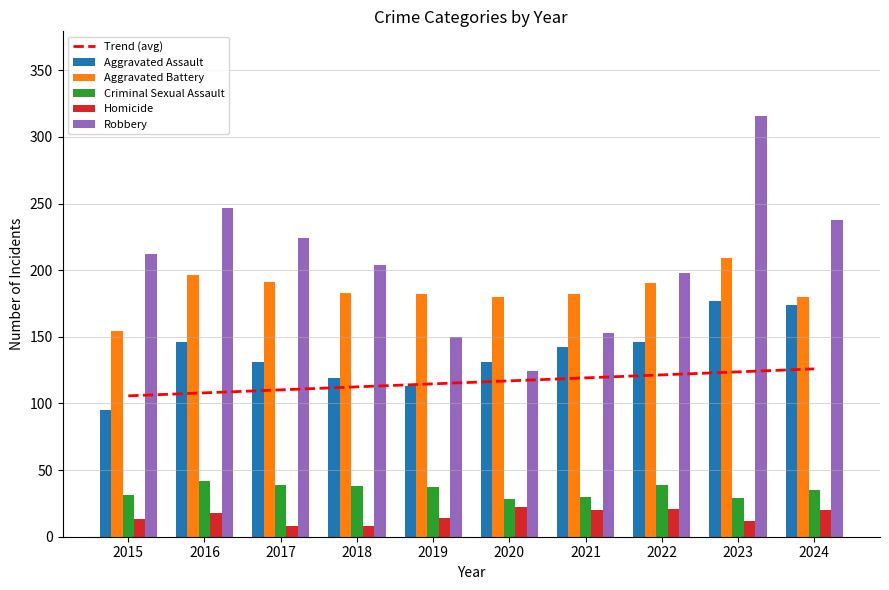

At which category does the chart reach its minimum across all series?

2017